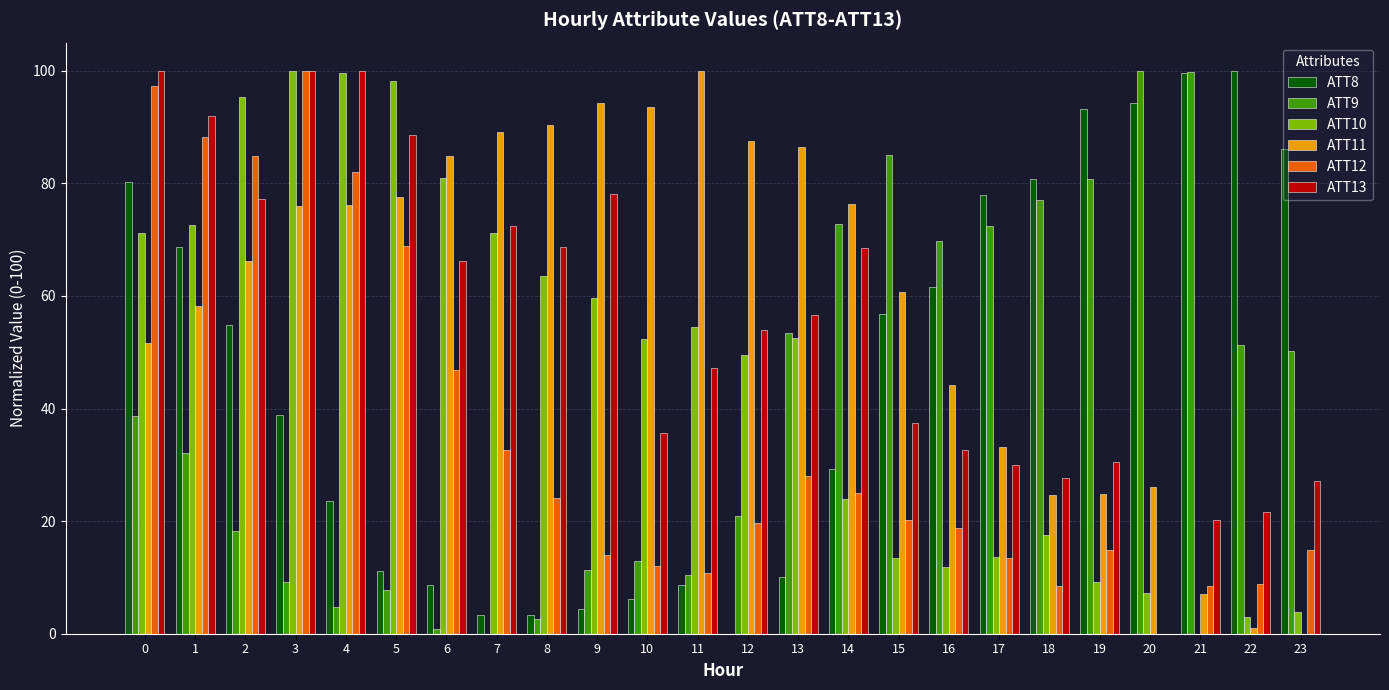

What are all the series names shown in the legend?

ATT8, ATT9, ATT10, ATT11, ATT12, ATT13